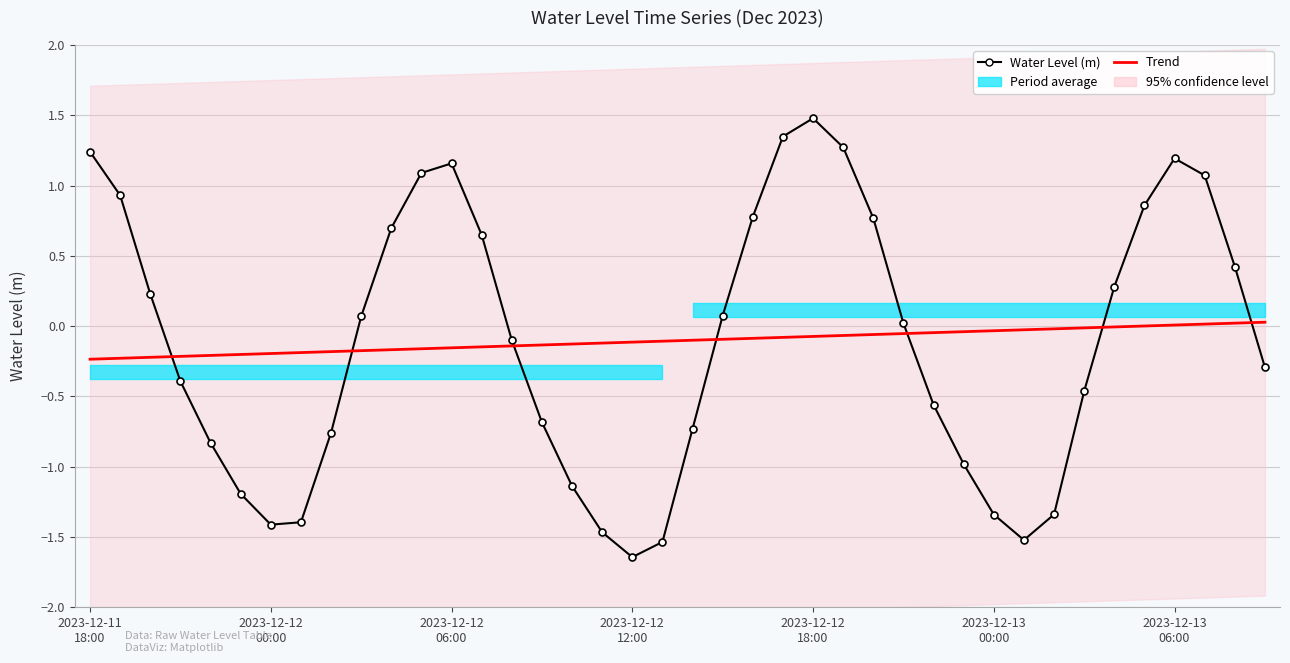

List the series in order of their overall mean, highest first.

Trend, Water Level (m)